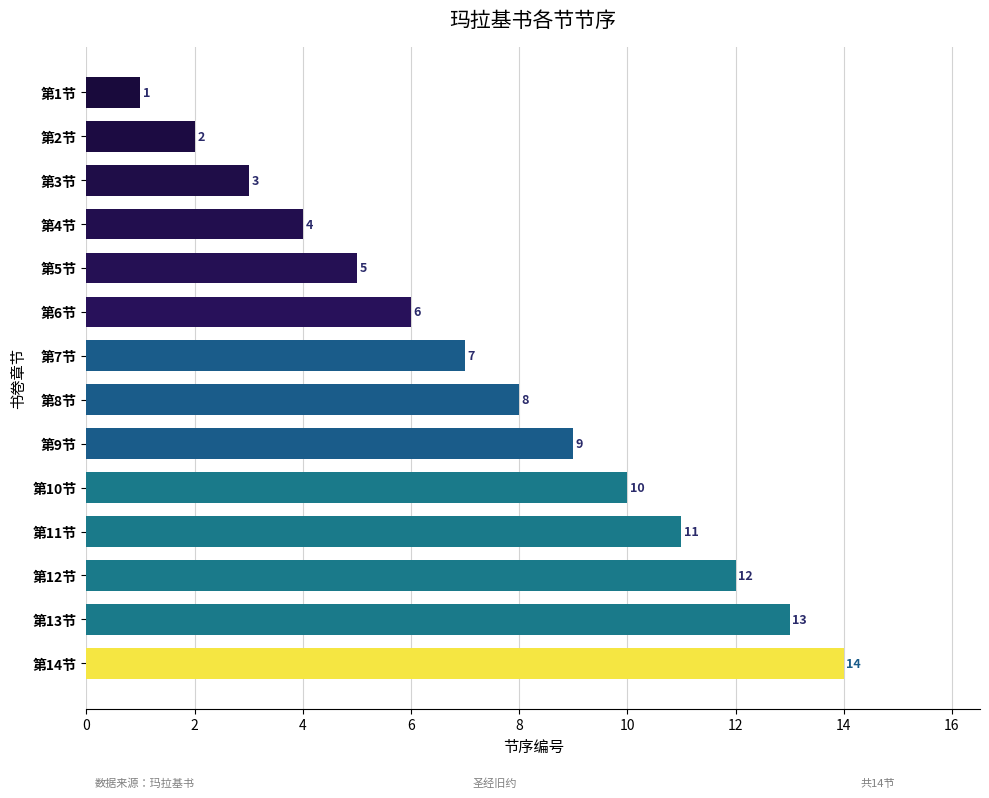

At which label is the value closest to 7?

第7节